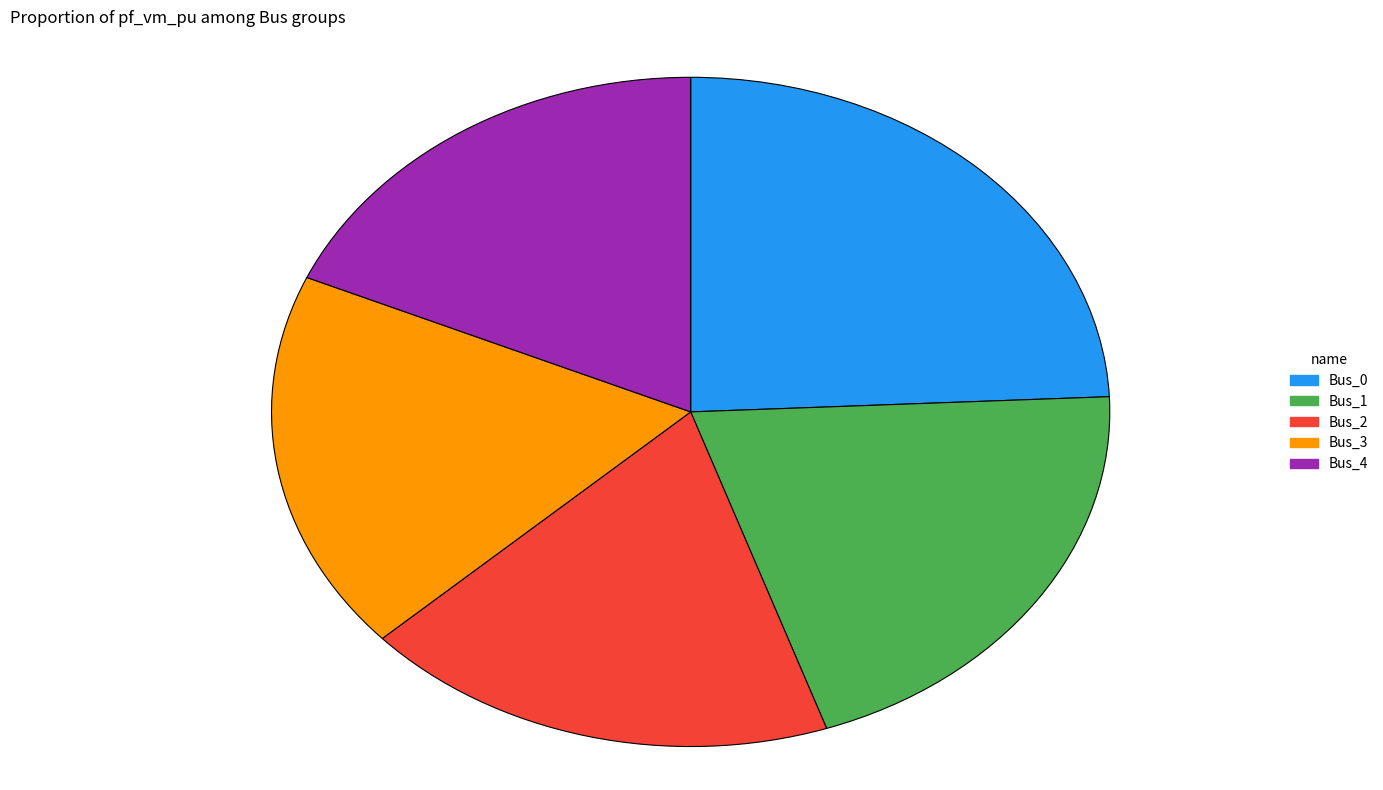

Is the sum of Bus_3 and Bus_1 greater than half?

No